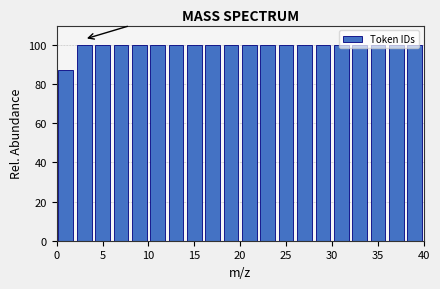

Reading left to right, list every bar in this chart as the range it spans on the x-axis followed by its height. The values are not printed on the chart, so give them approximately, as read against the axis.

0 to 2: 88
2 to 4: 100
4 to 6: 100
6 to 8: 100
8 to 10: 100
10 to 12: 100
12 to 14: 100
14 to 16: 100
16 to 18: 100
18 to 20: 100
20 to 22: 100
22 to 24: 100
24 to 26: 100
26 to 28: 100
28 to 30: 100
30 to 32: 100
32 to 34: 100
34 to 36: 100
36 to 38: 100
38 to 40: 100